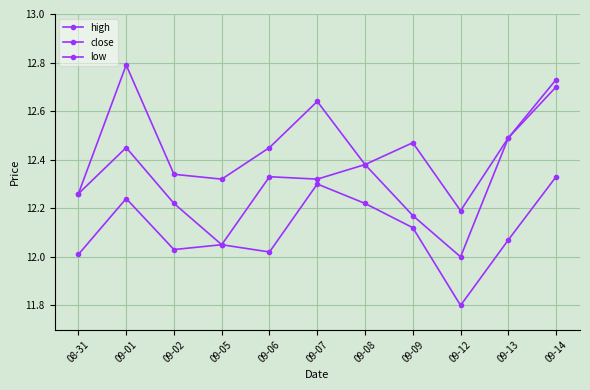

How many series are shown in this chart?

3